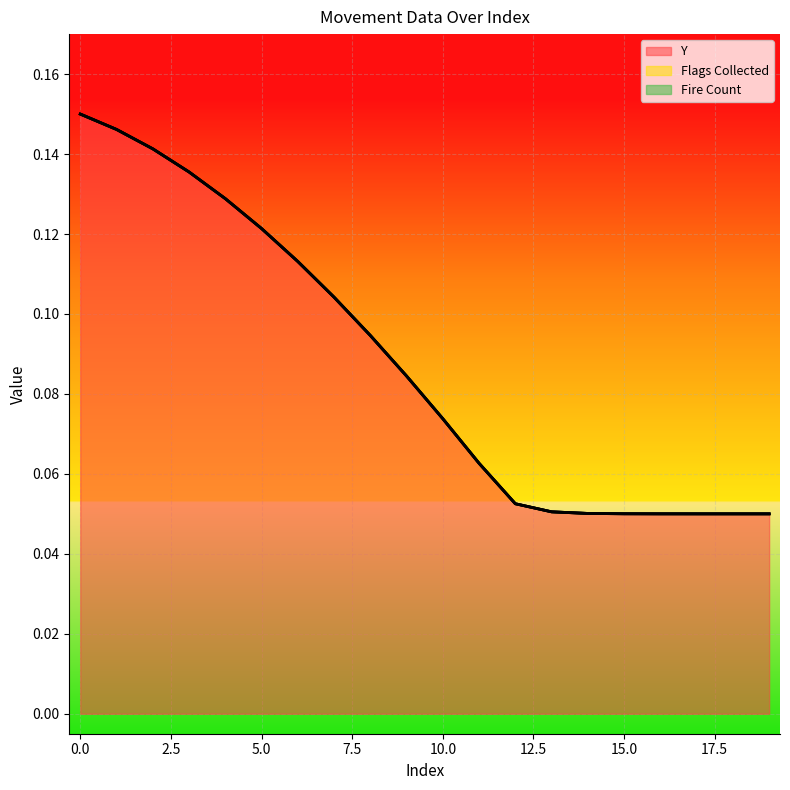

At how many categories does at least one series exceed 0?

20